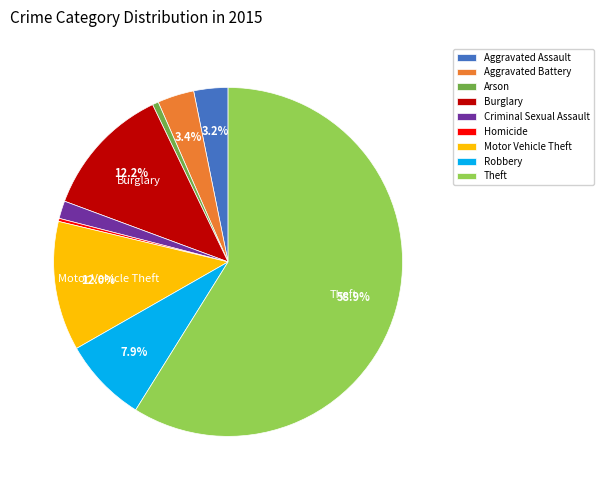

Which slice is the largest?

Theft